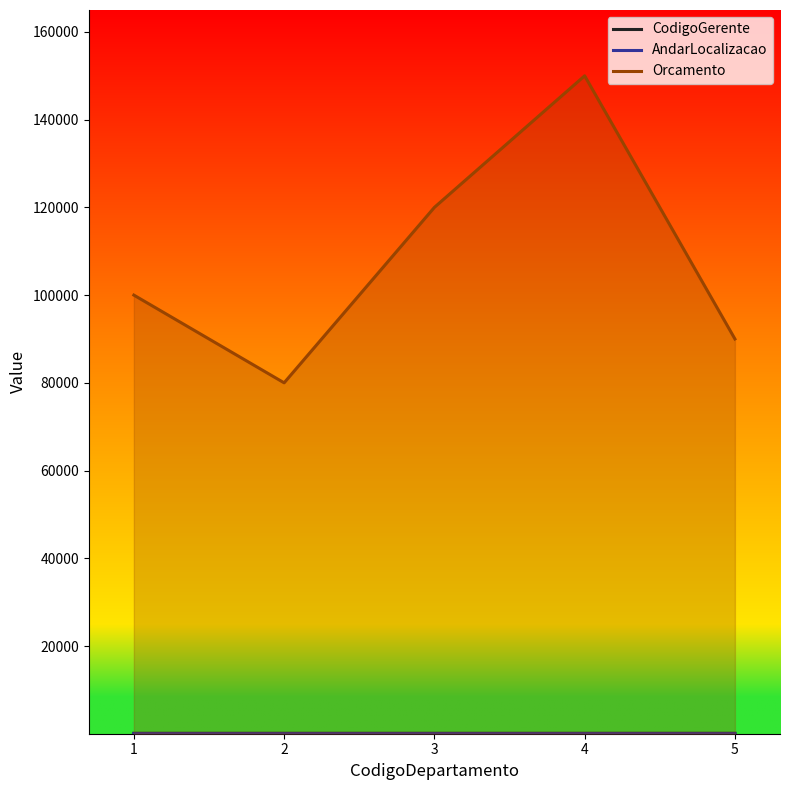

What value does the Orcamento series have at 2, to the nearest 50?

80000